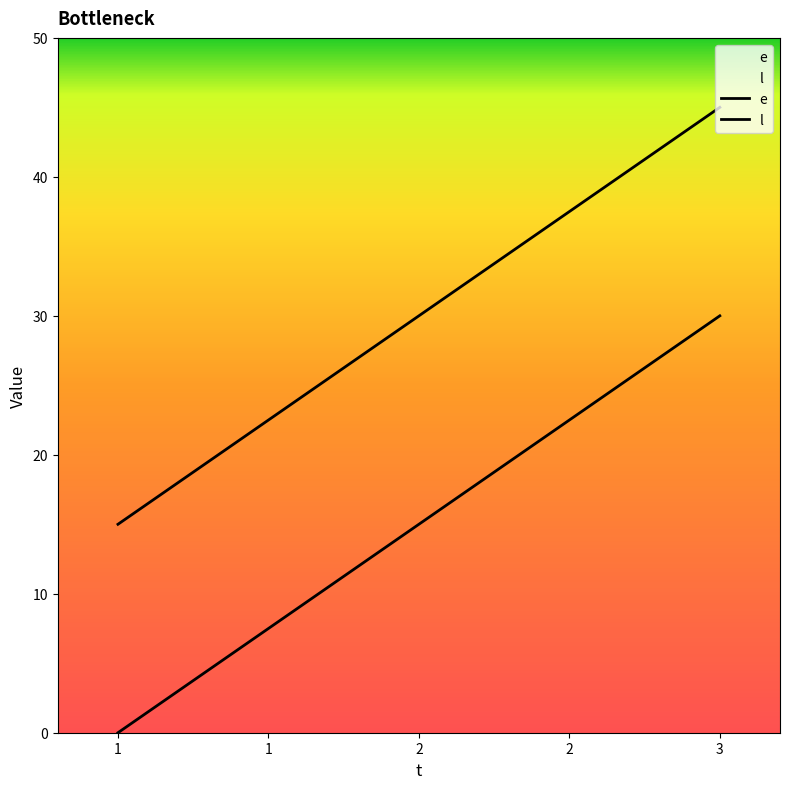

What is the value of the l point at the 1st from the left?

15